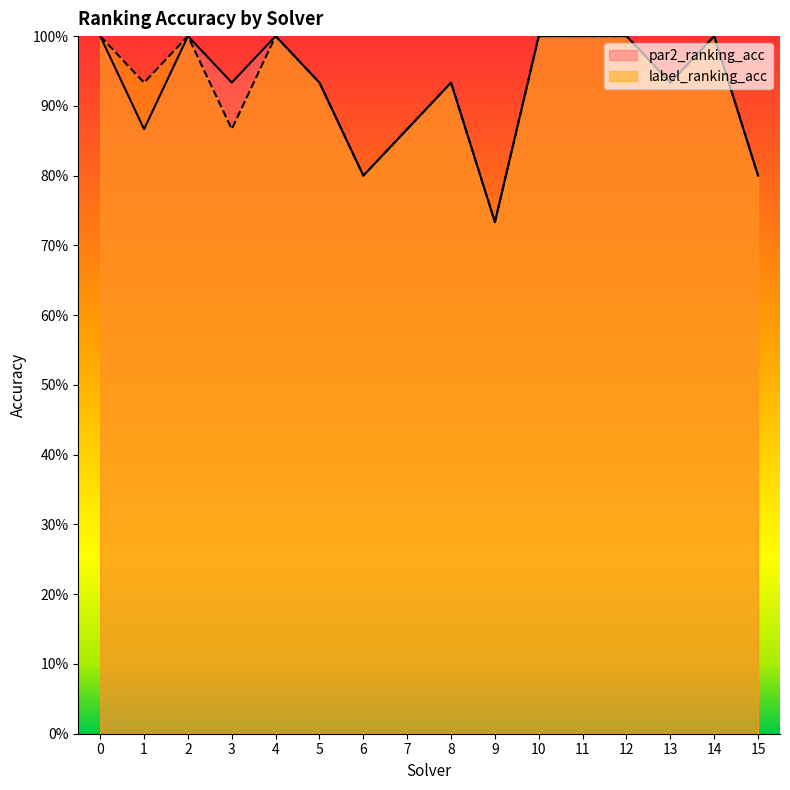

Reading left to right, what are all the values shown in this chart?

par2_ranking_acc: 0=1.0	1=0.9	2=1.0	3=0.9	4=1.0	5=0.9	6=0.8	7=0.9	8=0.9	9=0.7	10=1.0	11=1.0	12=1.0	13=0.9	14=1.0	15=0.8
label_ranking_acc: 0=1.0	1=0.9	2=1.0	3=0.9	4=1.0	5=0.9	6=0.8	7=0.9	8=0.9	9=0.7	10=1.0	11=1.0	12=1.0	13=0.9	14=1.0	15=0.8